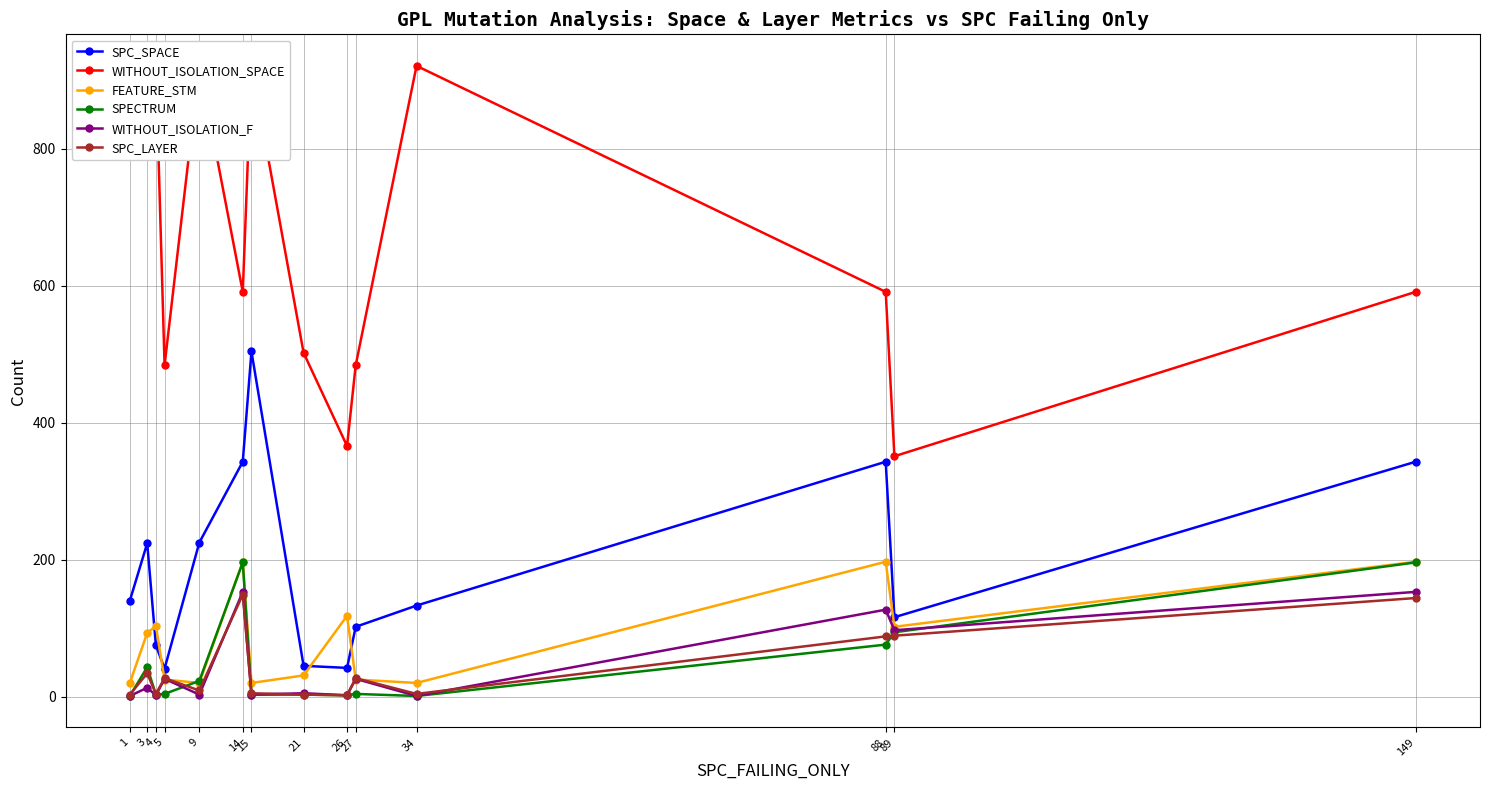

How many lines are shown in the chart?

6